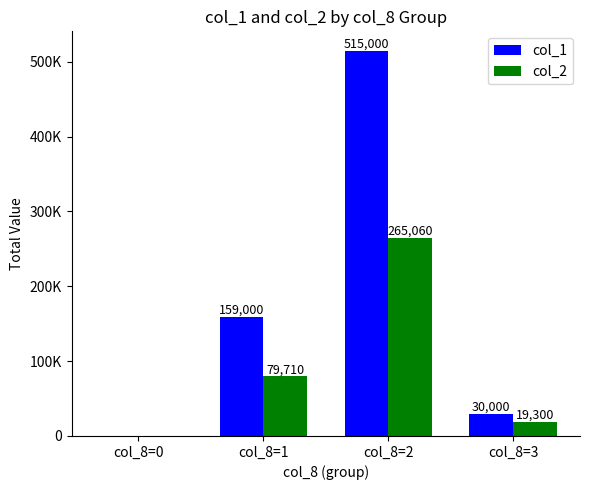

At col_8=0, list the series in order from largest to smallest.

col_1, col_2